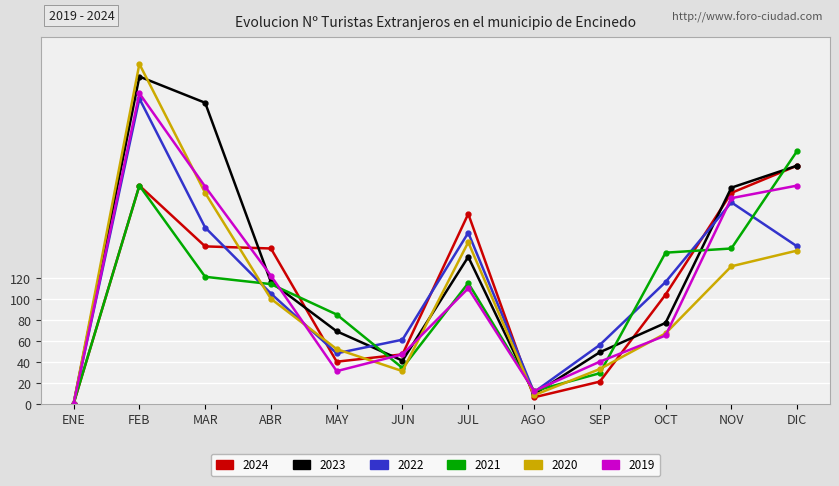

How many interior local peaks does the 2022 series have?

3